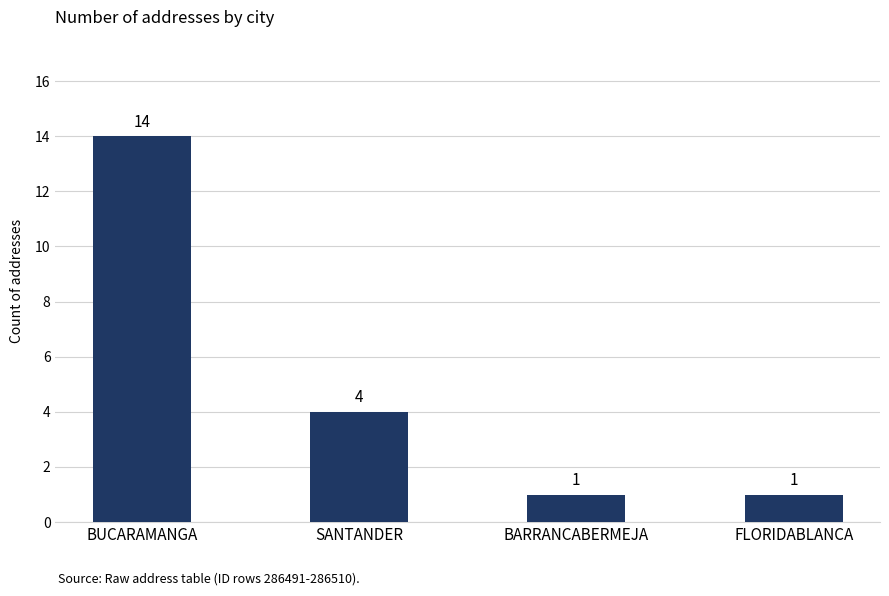

Count the values in the range 1 to 14.

4